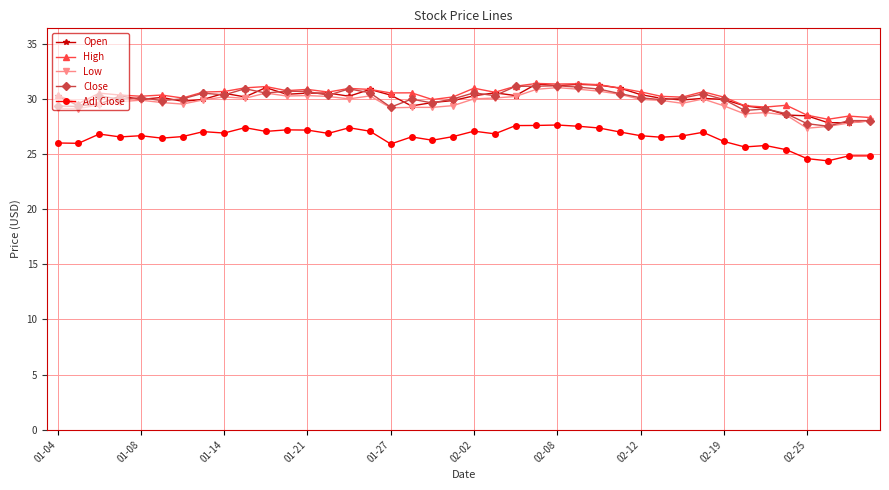

What is the value of the High point at the 23rd from the left?

31.2